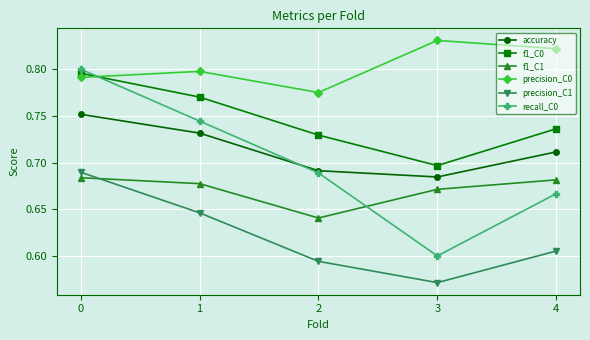

Where is accuracy nearest to the value 0?

3